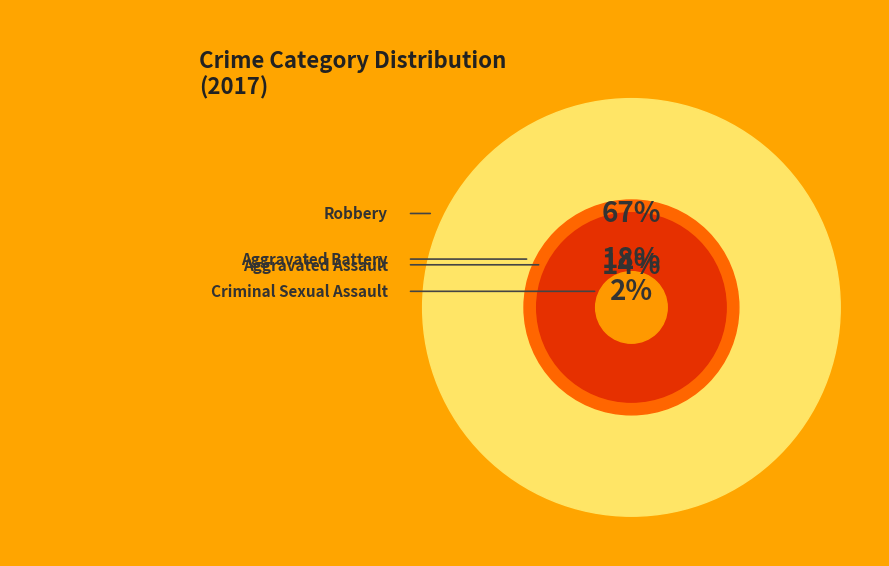

How many slices are in this pie chart?

4